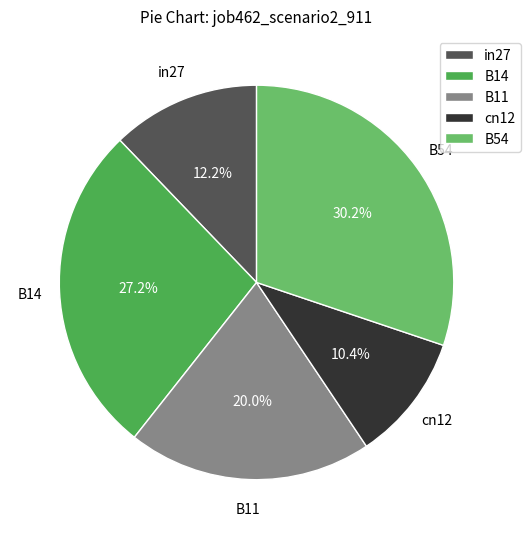

Which slice is the smallest?

cn12